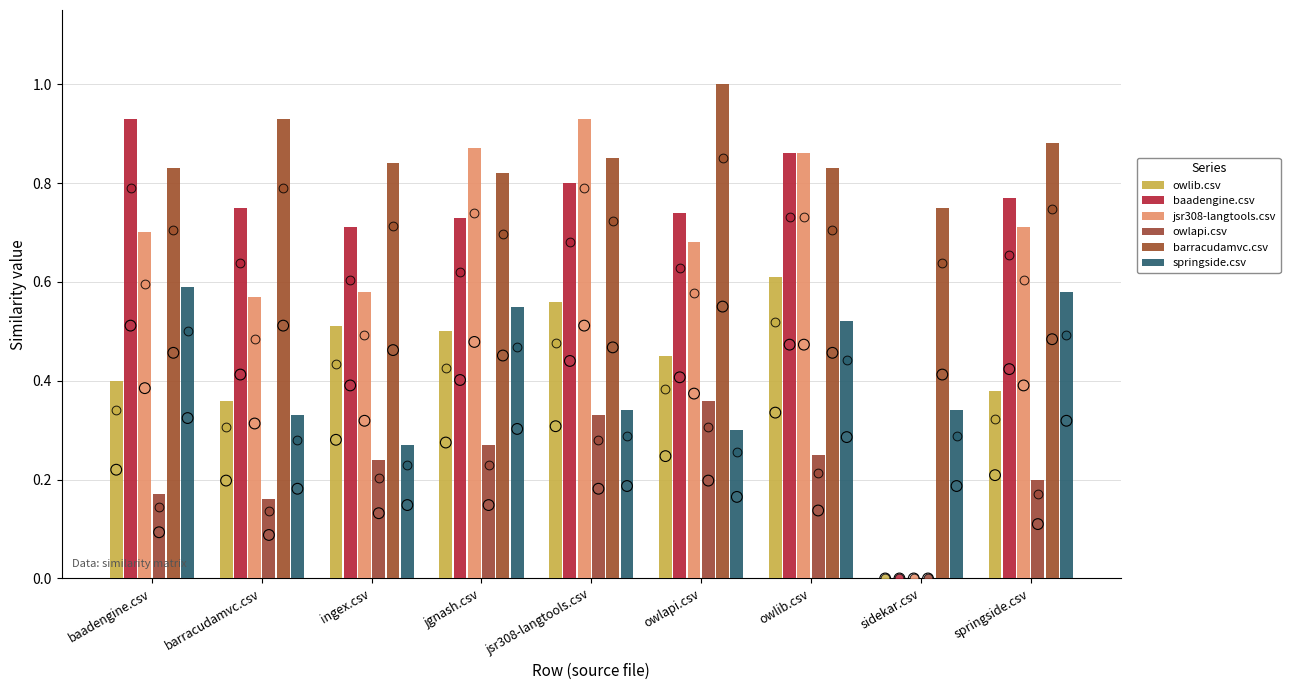

Which series reaches the maximum Y coordinate?

barracudamvc.csv